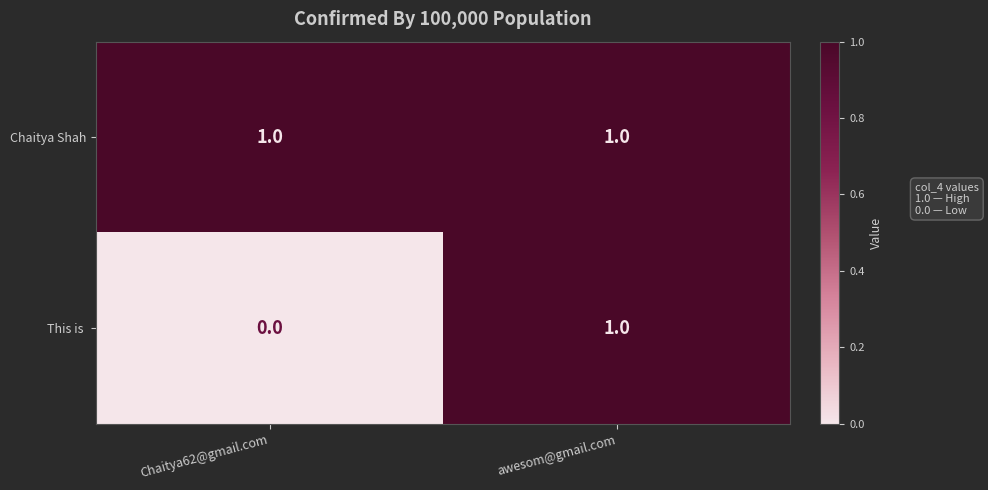

Which series has the largest total across all categories?

Chaitya Shah